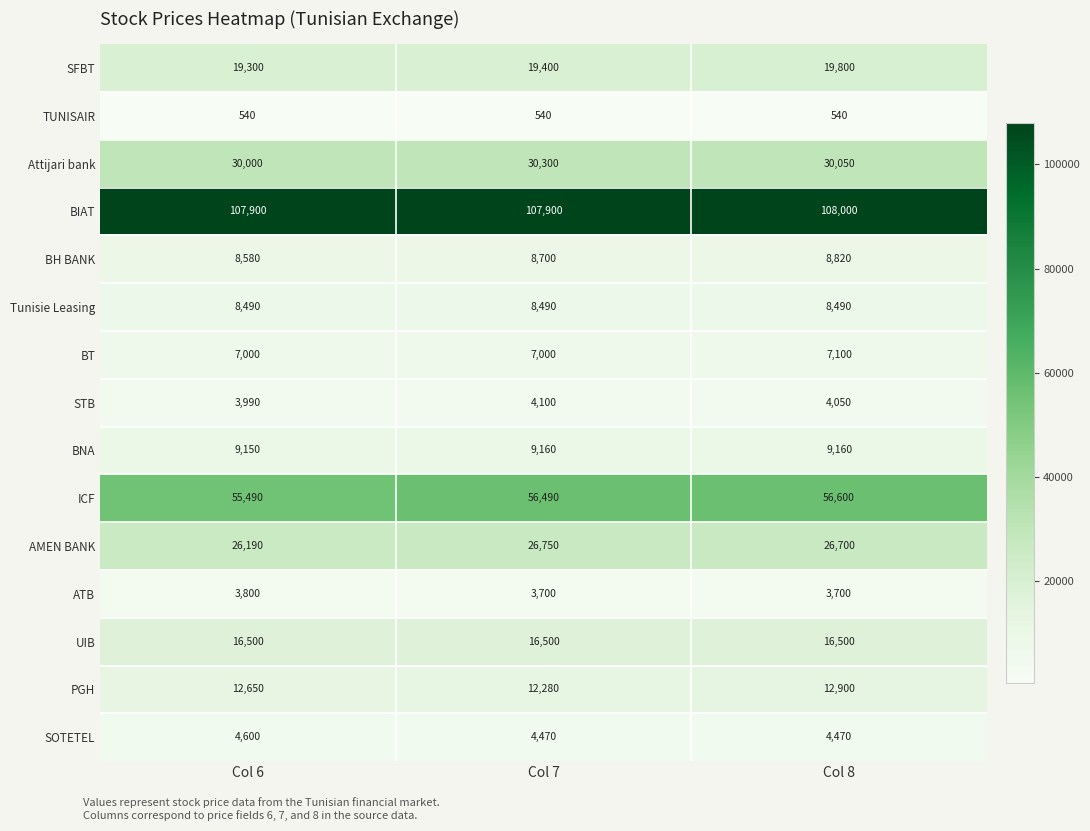

The BNA series shows 9160 at Col 8. True or false?

True